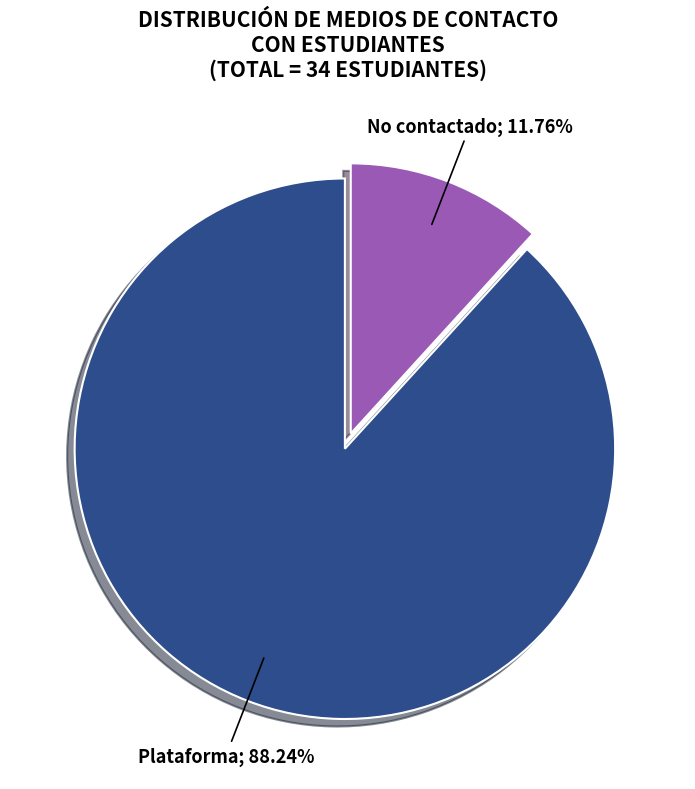

Does any single category account for the majority?

Yes